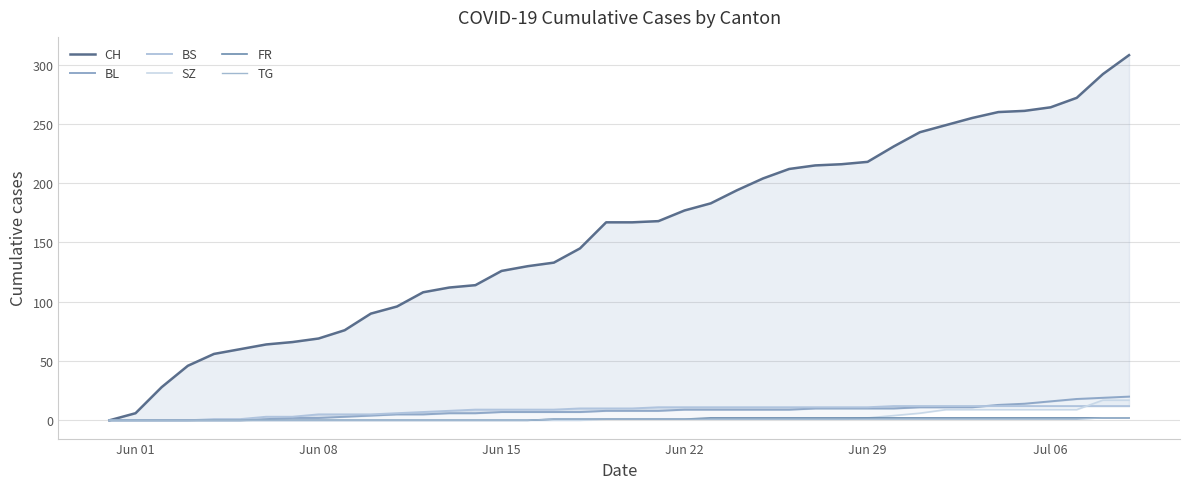

Reading right to left, what are all the values shown in this chart?

CH: 308	292	272	264	261	260	255	249	243	231	218	216	215	212	204	194	183	177	168	167	167	145	133	130	126	114	112	108	96	90	76	69	66	64	60	56	46	28	6	0
BL: 20	19	18	16	14	13	11	11	11	10	10	10	10	9	9	9	9	9	8	8	8	7	7	7	7	6	6	5	5	4	3	2	2	1	0	0	0	0	0	0
BS: 12	12	12	12	12	12	12	12	12	12	11	11	11	11	11	11	11	11	11	10	10	10	9	9	9	9	8	7	6	5	5	5	3	3	1	1	0	0	0	0
SZ: 17	17	9	9	9	9	9	9	6	4	2	1	1	1	1	1	1	1	1	1	1	0	0	0	0	0	0	0	0	0	0	0	0	0	0	0	0	0	0	0
FR: 2	2	2	2	2	2	2	2	2	2	2	2	2	2	2	2	2	1	1	1	1	1	1	0	0	0	0	0	0	0	0	0	0	0	0	0	0	0	0	0
TG: 2	2	1	1	1	1	1	1	1	1	1	1	1	1	1	1	1	1	1	1	1	1	1	0	0	0	0	0	0	0	0	0	0	0	0	0	0	0	0	0